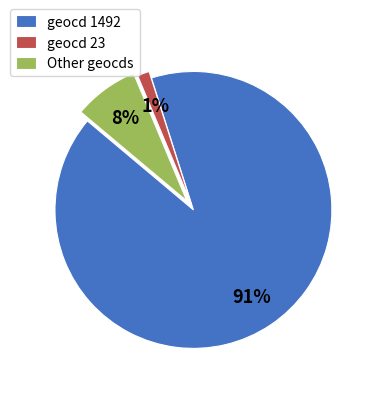

To the nearest percent, what is the average slice percentage?

33%